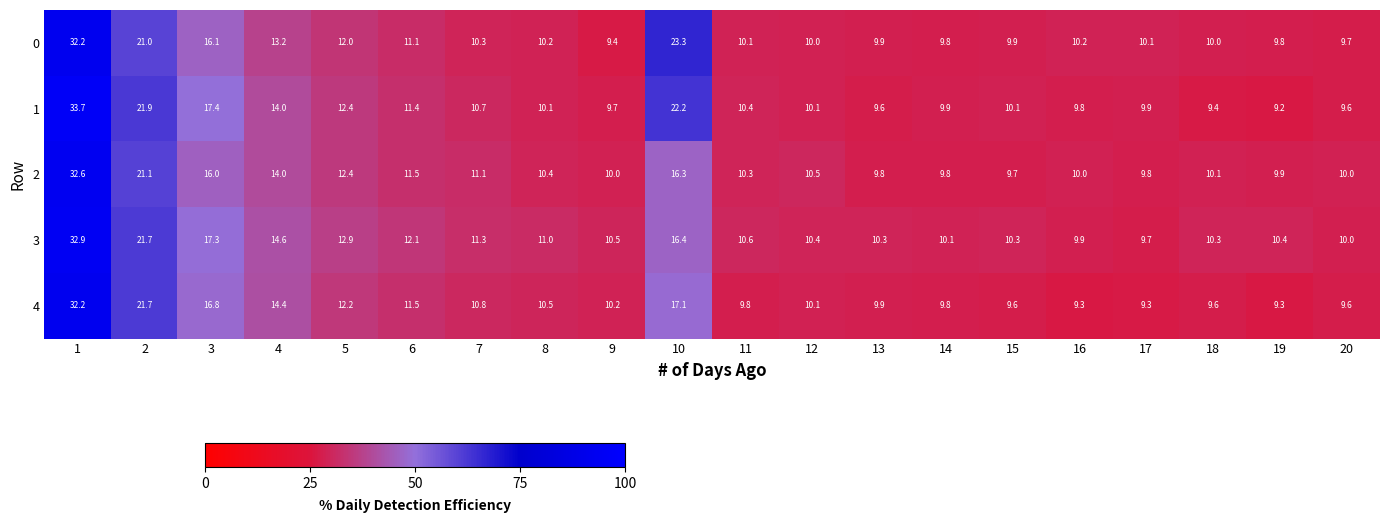

What is the approximate value of 4 at 10?

17.1